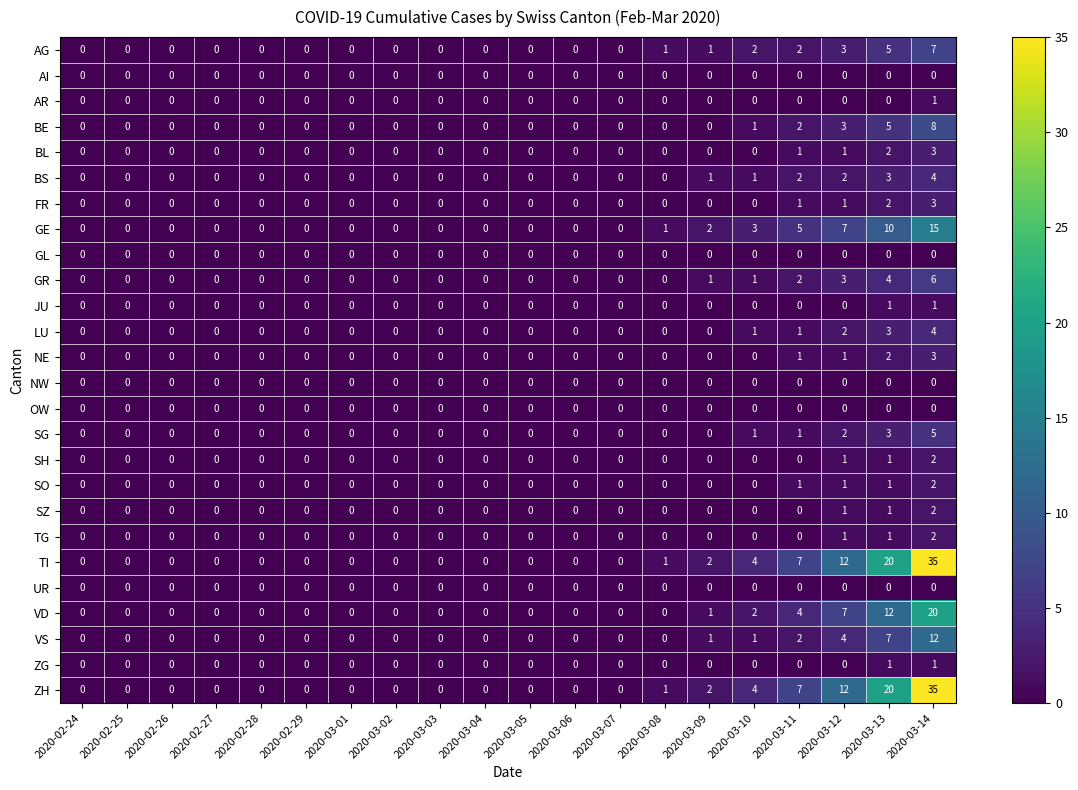

The value of GE at 2020-02-26 is 5. True or false?

False